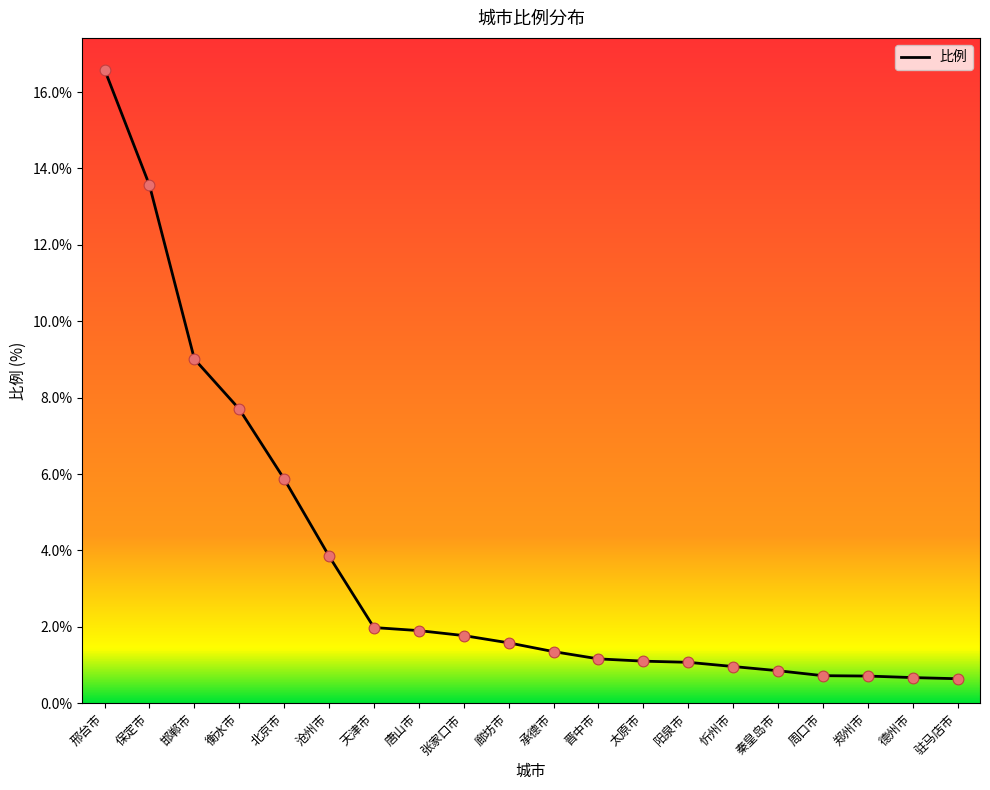

Between 衡水市 and 唐山市, which is larger?

衡水市